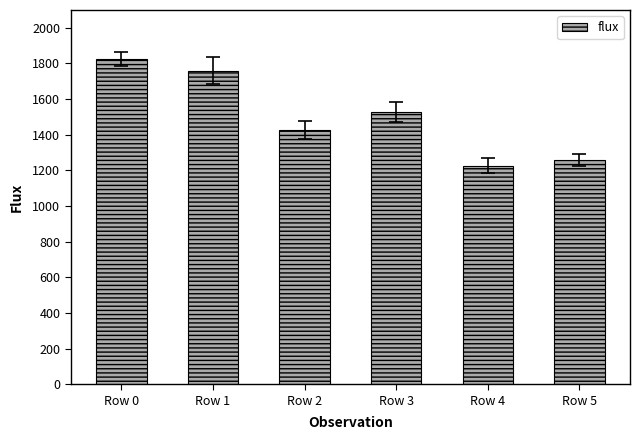

Reading left to right, extract all data points from this chart.

Row 0=1827.2	Row 1=1760.5	Row 2=1425.3	Row 3=1527.8	Row 4=1225.3	Row 5=1258.6